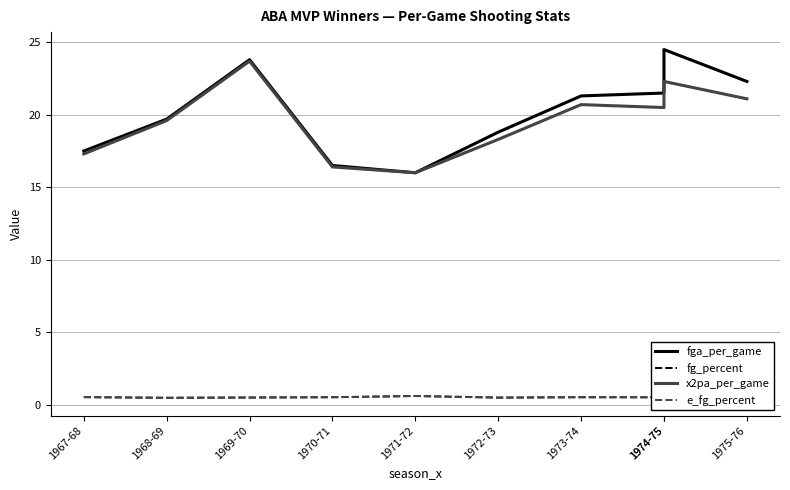

What is the label of the 8th point from the left?

1974-75